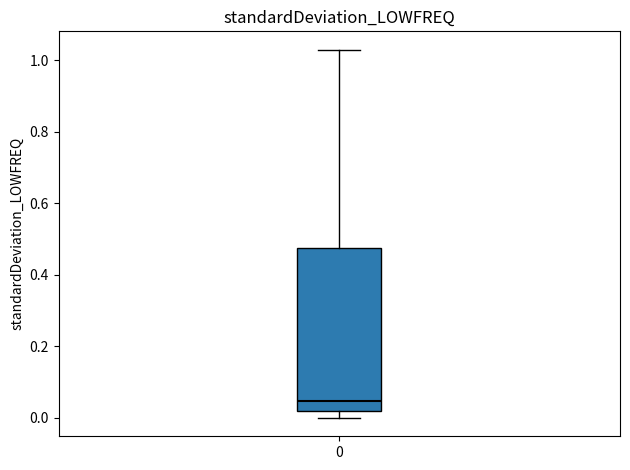

Read this box plot against the y-axis: the position of the median line, the range covered by the box, and the ends of both whiskers. The values are not printed on the chart, so give them approximately, as read against the axis.

median 0.04, box 0.02 to 0.48, whiskers 0.00 to 1.02